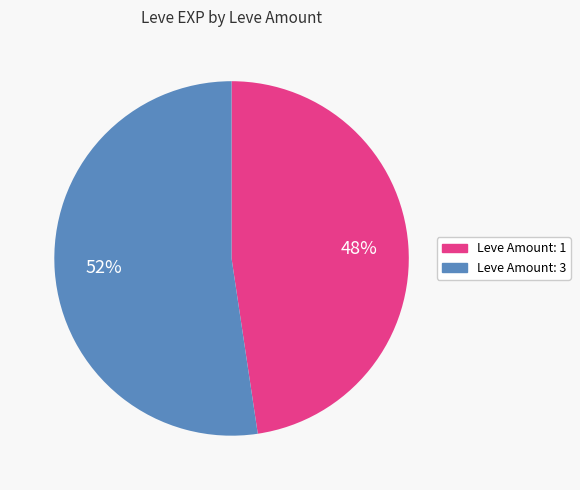

Rank the categories by value from highest to lowest.

Leve Amount: 3, Leve Amount: 1